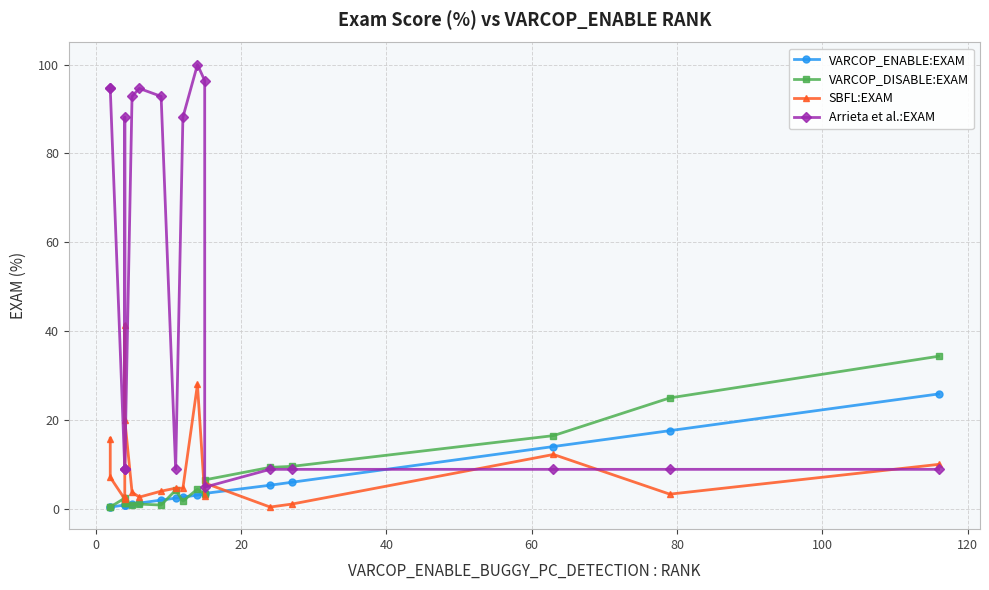

True or false: SBFL:EXAM and Arrieta et al.:EXAM intersect in this chart.

True